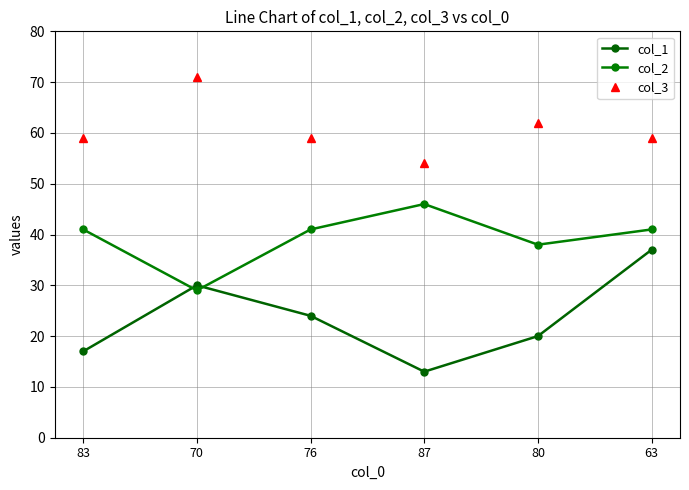

At how many categories does at least one series exceed 64?

1